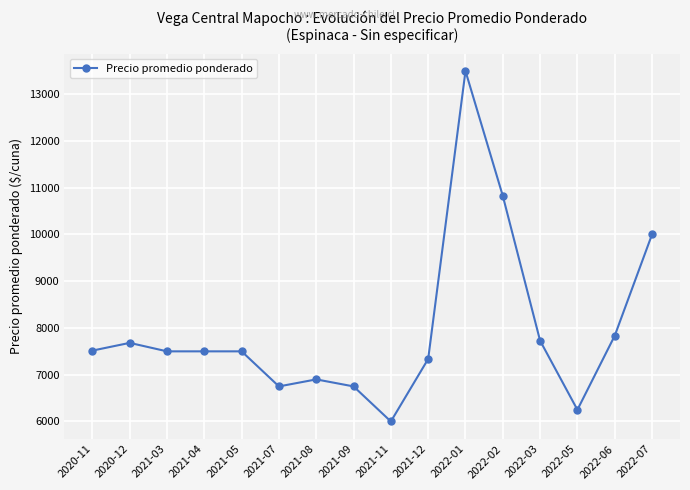

What is the difference between the second highest and second lowest values?

4576.7